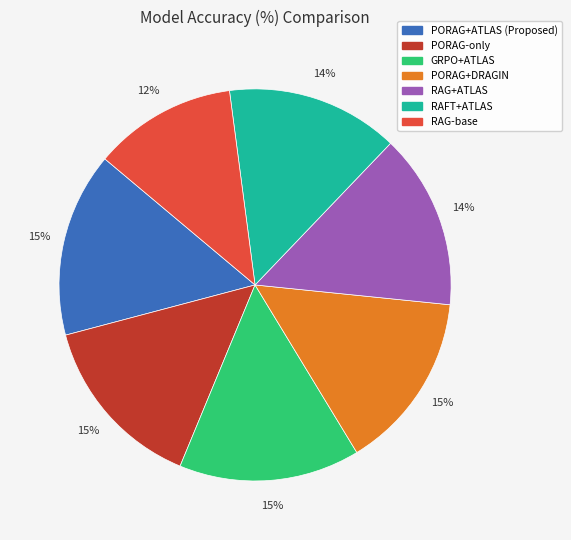

How many slices are in this pie chart?

7